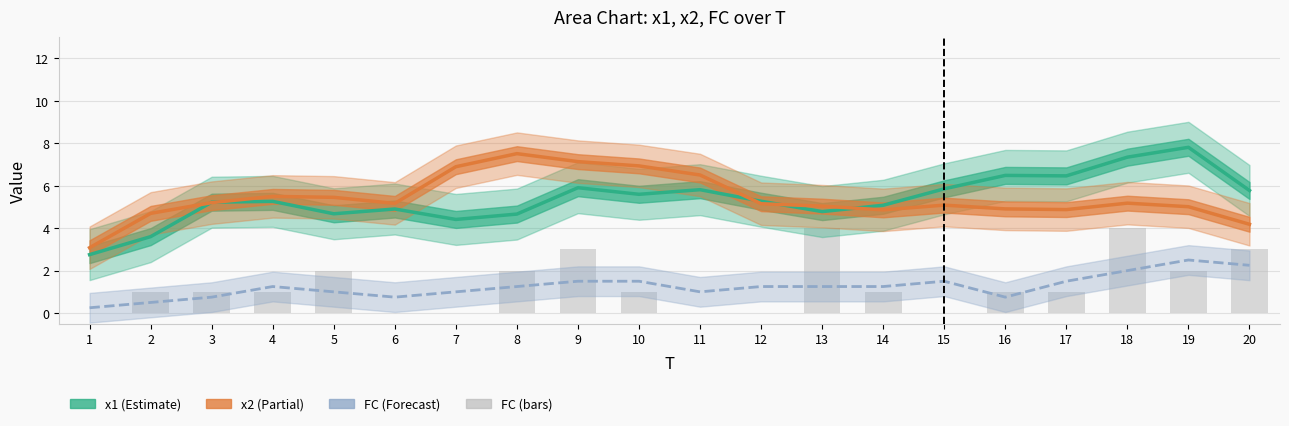

Reading right to left, transcribe all the data shown in this chart.

x1: 20=5.8	19=7.8	18=7.3	17=6.5	16=6.5	15=5.9	14=5.1	13=4.8	12=5.3	11=5.8	10=5.6	9=5.9	8=4.7	7=4.4	6=4.9	5=4.7	4=5.3	3=5.2	2=3.6	1=2.8
x2: 20=4.2	19=5.0	18=5.2	17=4.9	16=4.9	15=5.1	14=4.9	13=5.0	12=5.2	11=6.5	10=6.9	9=7.1	8=7.5	7=6.9	6=5.2	5=5.5	4=5.5	3=5.2	2=4.7	1=3.1
FC (smooth): 20=2.2	19=2.5	18=2.0	17=1.5	16=0.8	15=1.5	14=1.2	13=1.2	12=1.2	11=1.0	10=1.5	9=1.5	8=1.2	7=1.0	6=0.8	5=1.0	4=1.2	3=0.8	2=0.5	1=0.2
FC: 20=3.0	19=2.0	18=4.0	17=1.0	16=1.0	15=0.0	14=1.0	13=4.0	12=0.0	11=0.0	10=1.0	9=3.0	8=2.0	7=0.0	6=0.0	5=2.0	4=1.0	3=1.0	2=1.0	1=0.0